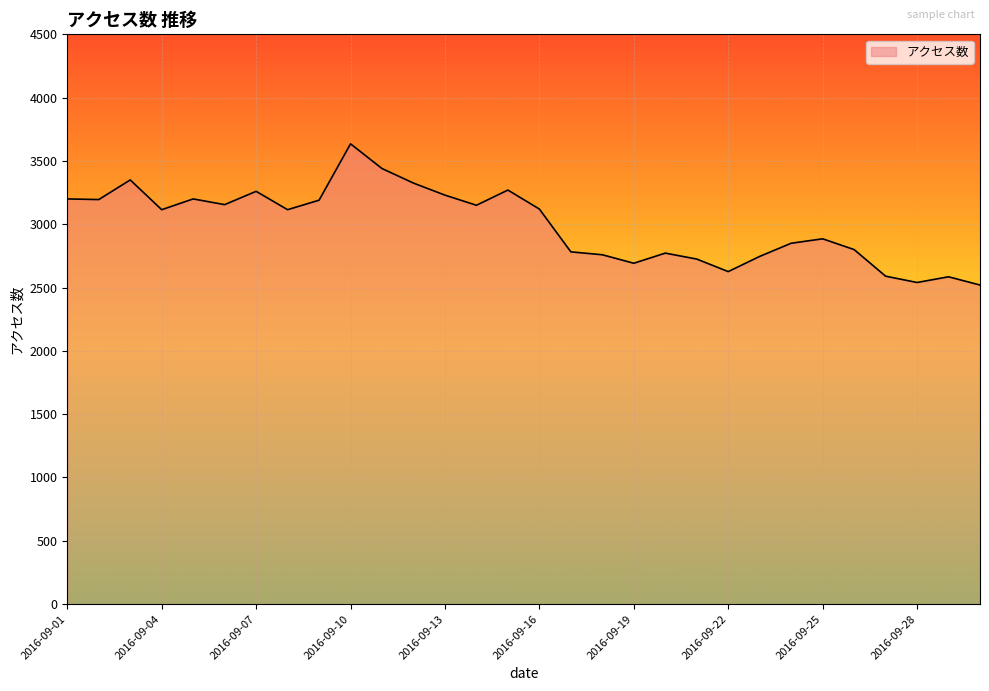

How many distinct data groups are displayed?

1